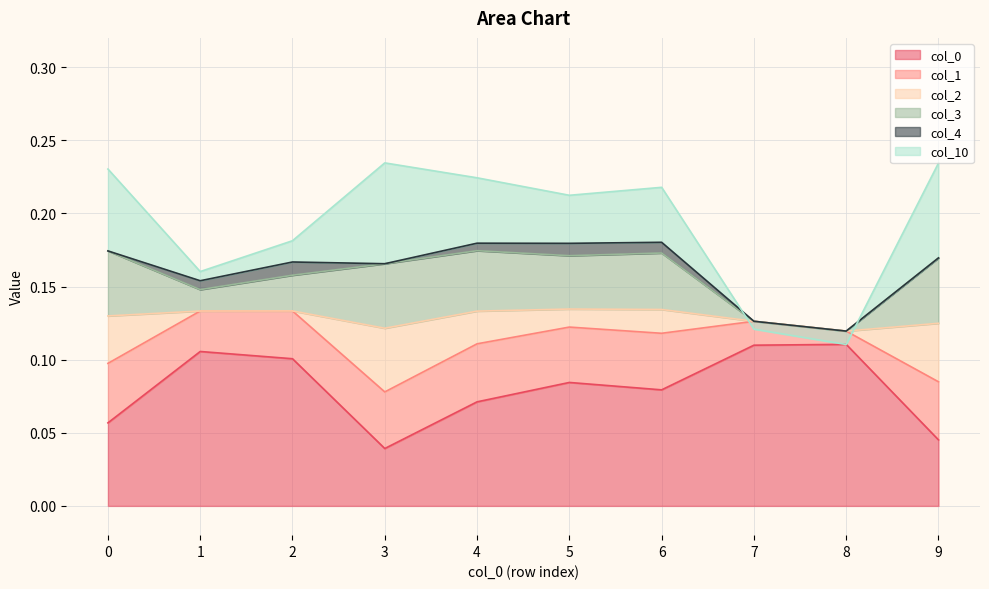

Which series has the widest spread of values?

3